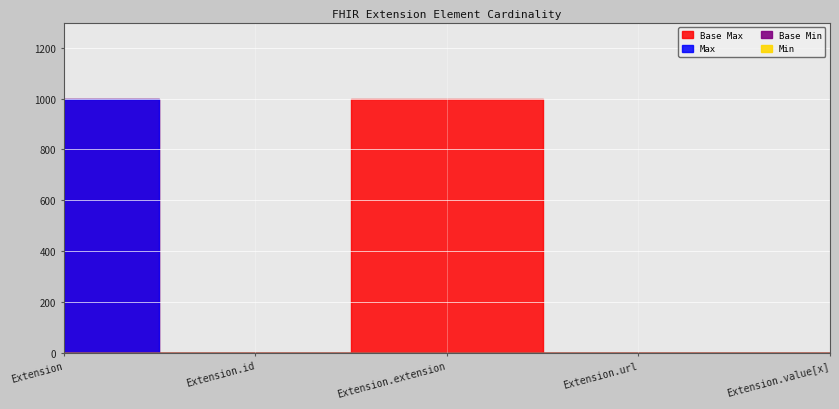

Rank the categories by Max_numeric value from highest to lowest.

Extension, Extension.id, Extension.url, Extension.value[x], Extension.extension